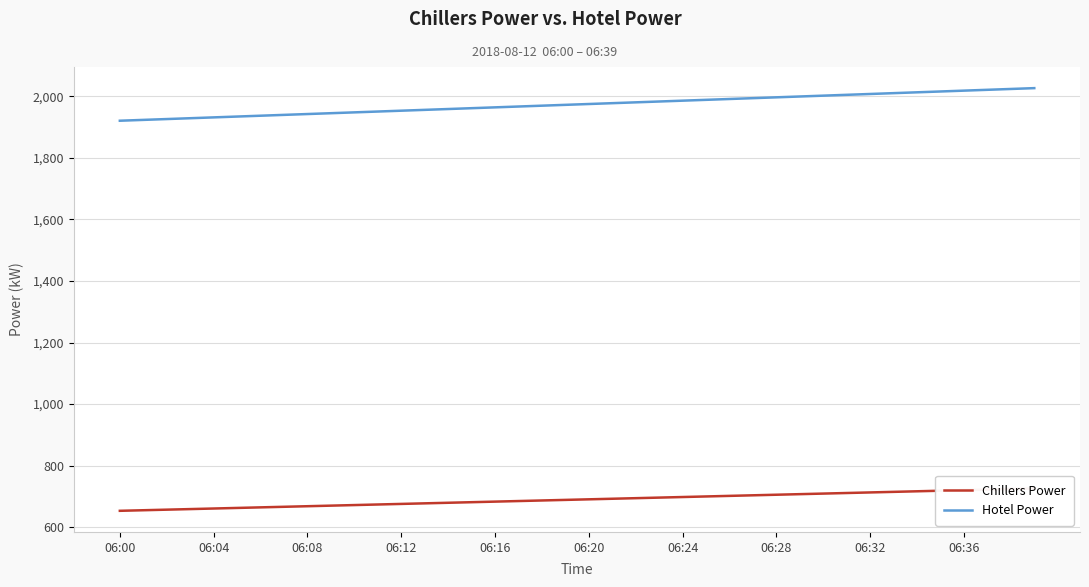

Where is Chillers Power nearest to the value 689?

19